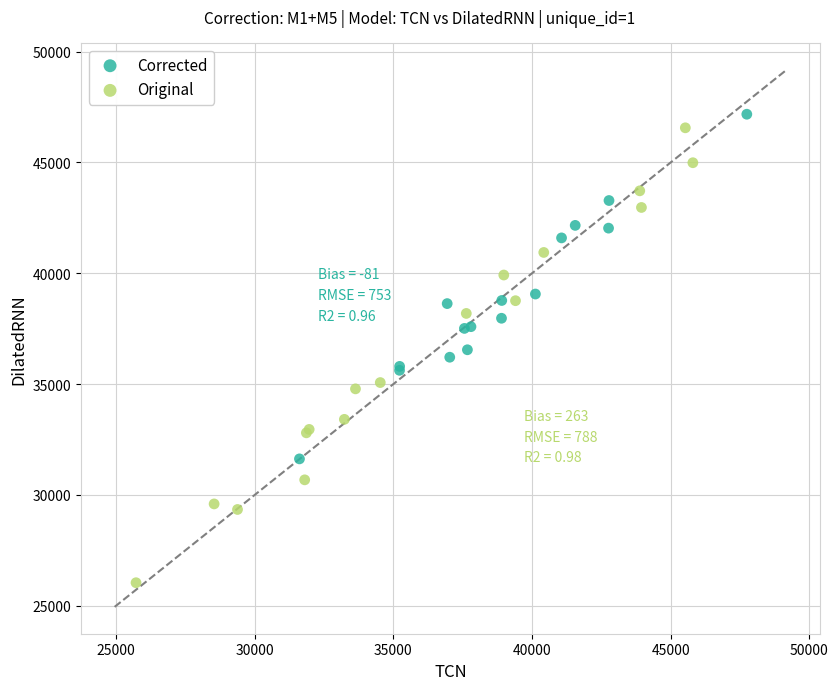

Which series has the largest Y range (max minus min)?

Original